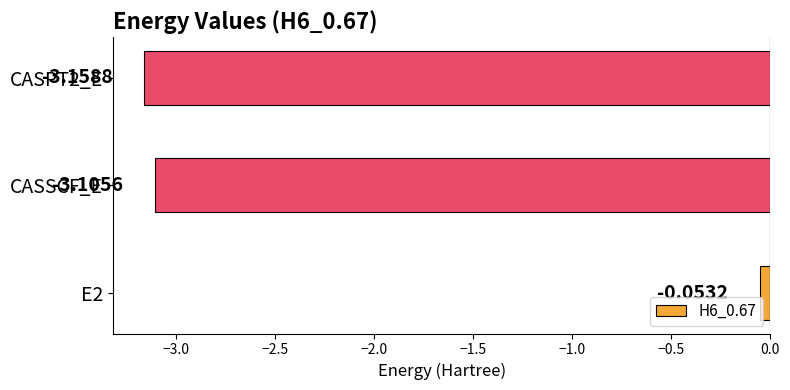

Rank the categories by value from lowest to highest.

CASPT2_E, CASSCF_E, E2